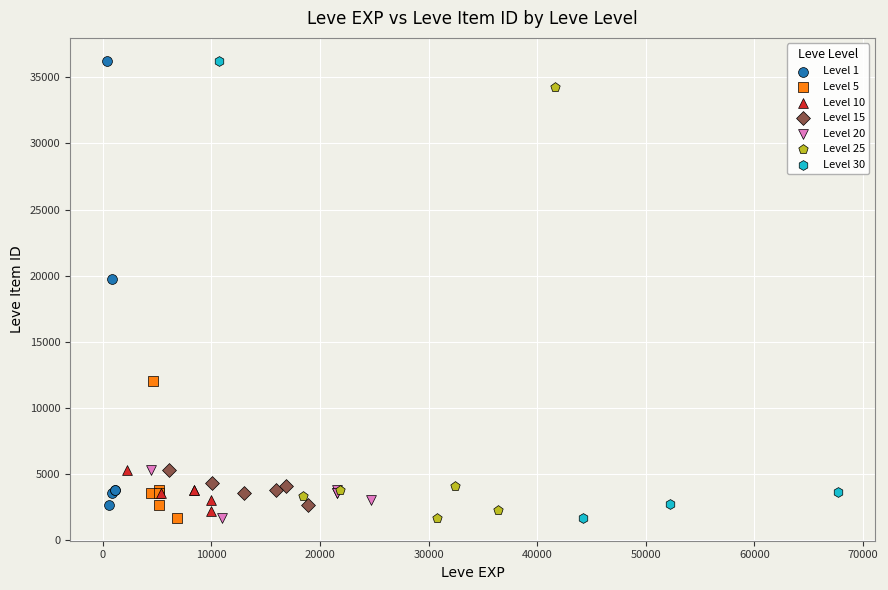

What are all the series names shown in the legend?

Level 1, Level 5, Level 10, Level 15, Level 20, Level 25, Level 30